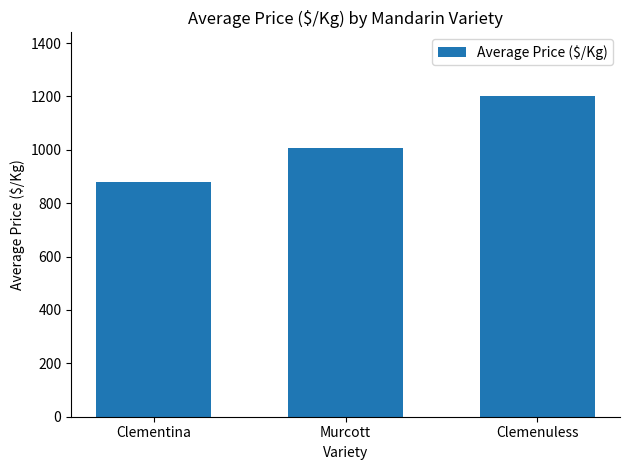

At which category does the chart reach its minimum across all series?

Clementina